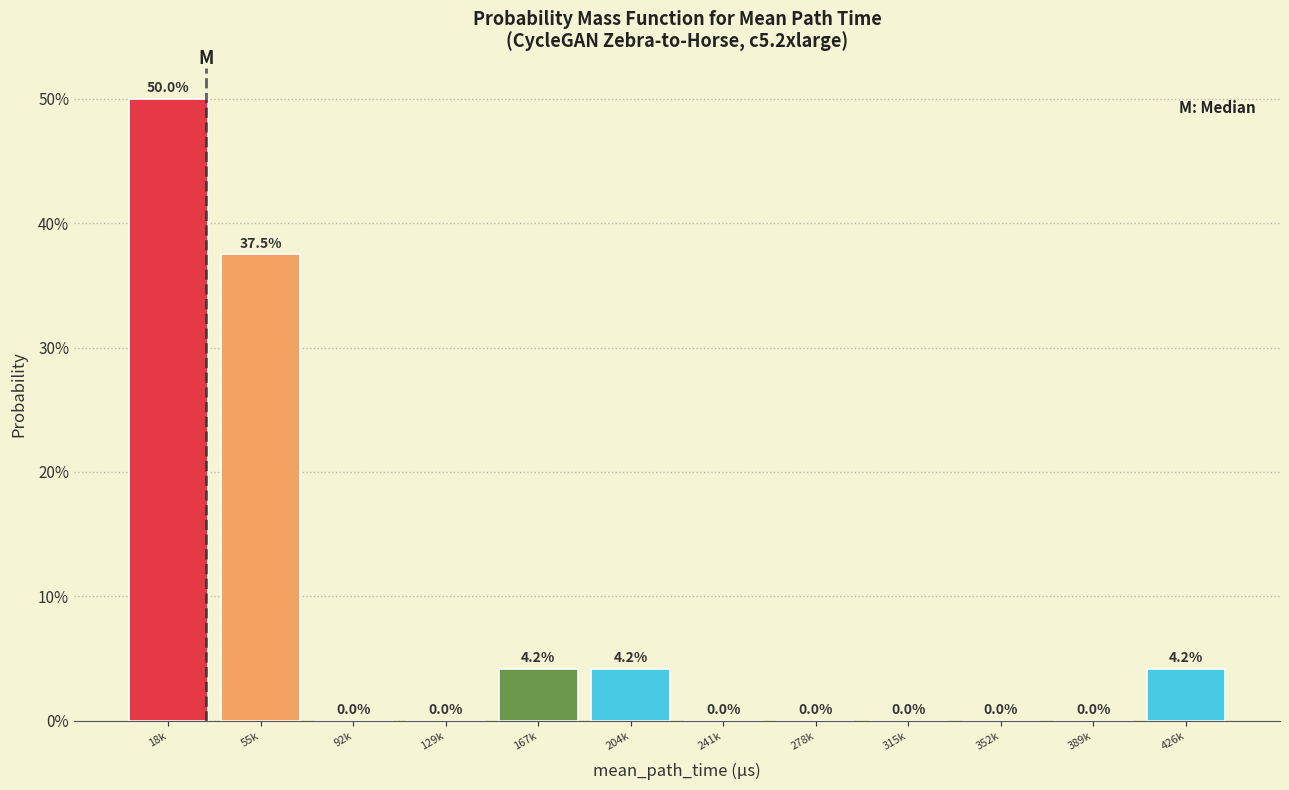

Are the bars horizontal?

No